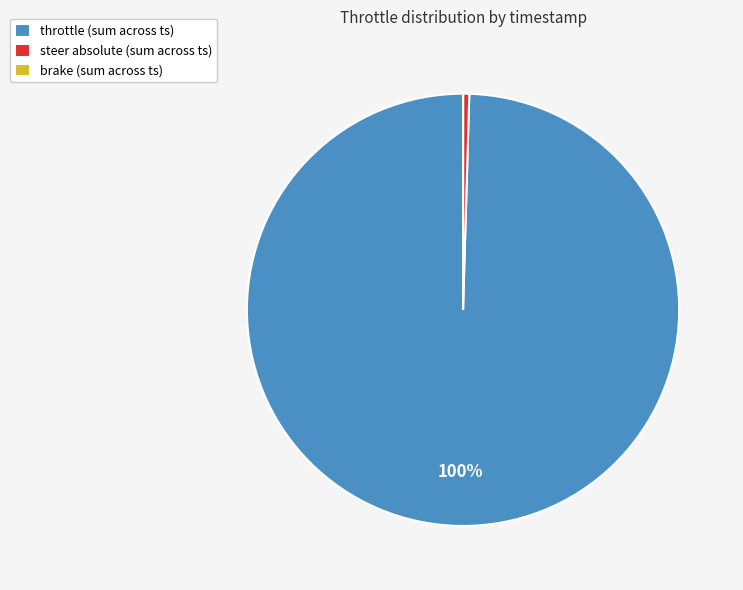

Is there a majority slice in this chart?

Yes